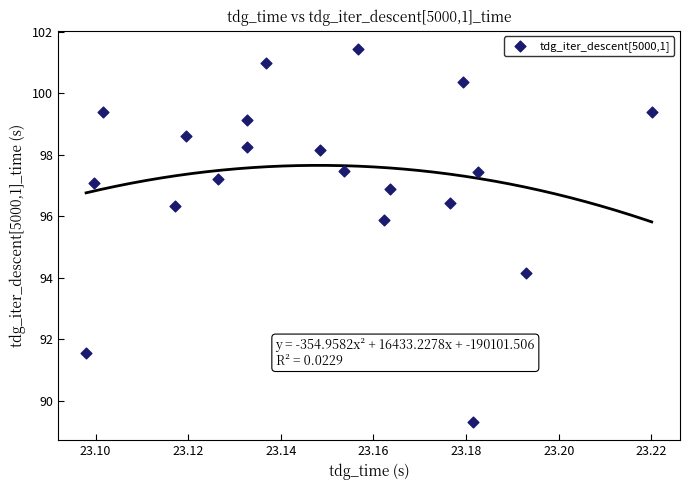

What is the range of Y values (max minus min)?

12.1